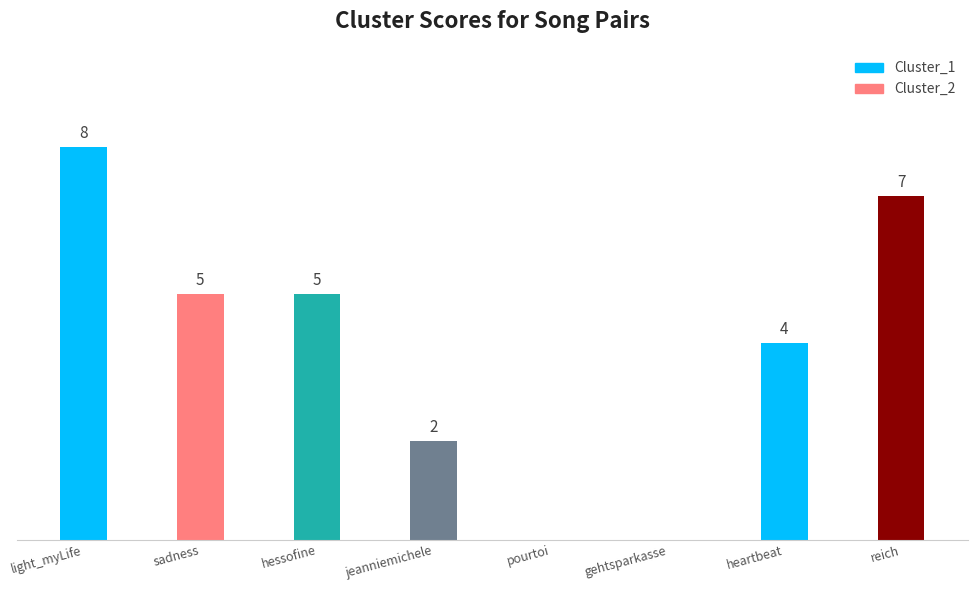

Is it true that Cluster_1 equals 6 at gehtsparkasse?

False